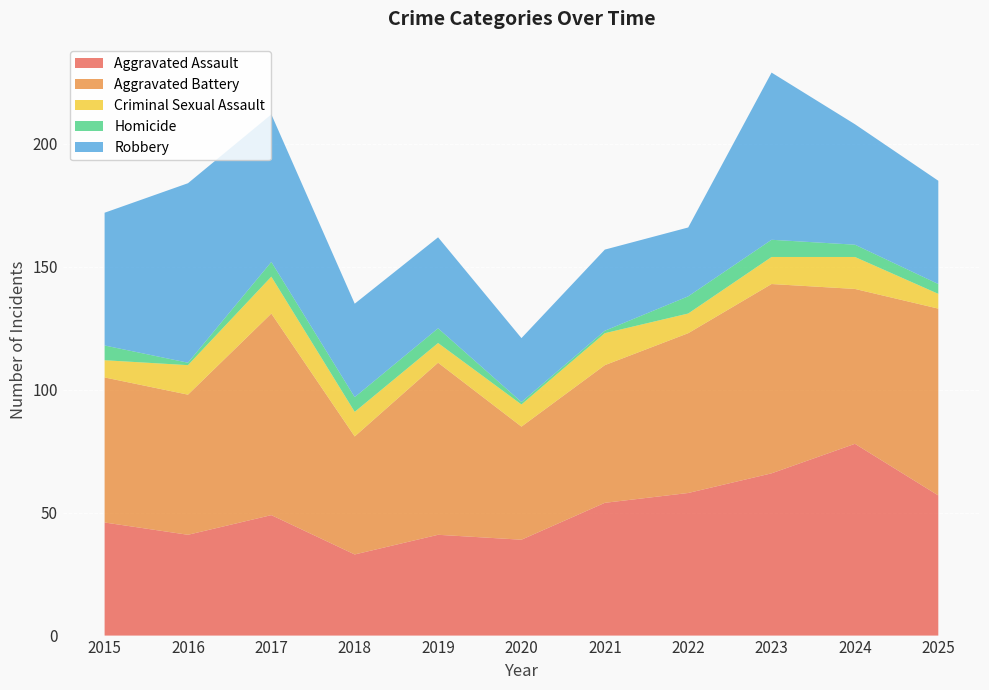

Reading right to left, what are all the values shown in this chart?

Aggravated Assault: 57	78	66	58	54	39	41	33	49	41	46
Aggravated Battery: 76	63	77	65	56	46	70	48	82	57	59
Criminal Sexual Assault: 6	13	11	8	13	9	8	10	15	12	7
Homicide: 4	5	7	7	1	1	6	6	6	1	6
Robbery: 42	49	68	28	33	26	37	38	60	73	54